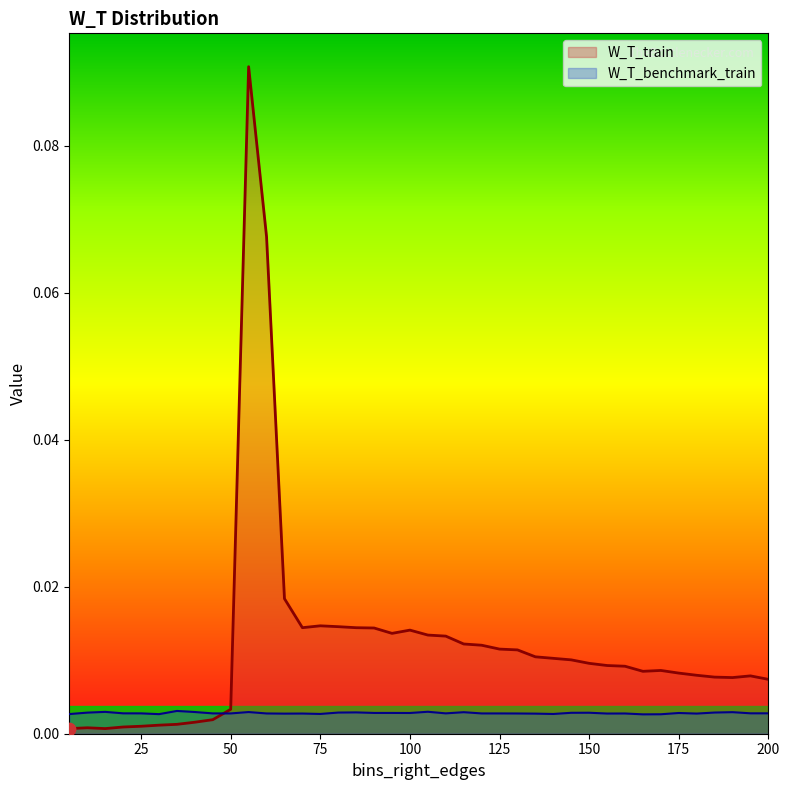

Is the value of W_T_benchmark_train at 80 greater than the value of W_T_train at 160?

No